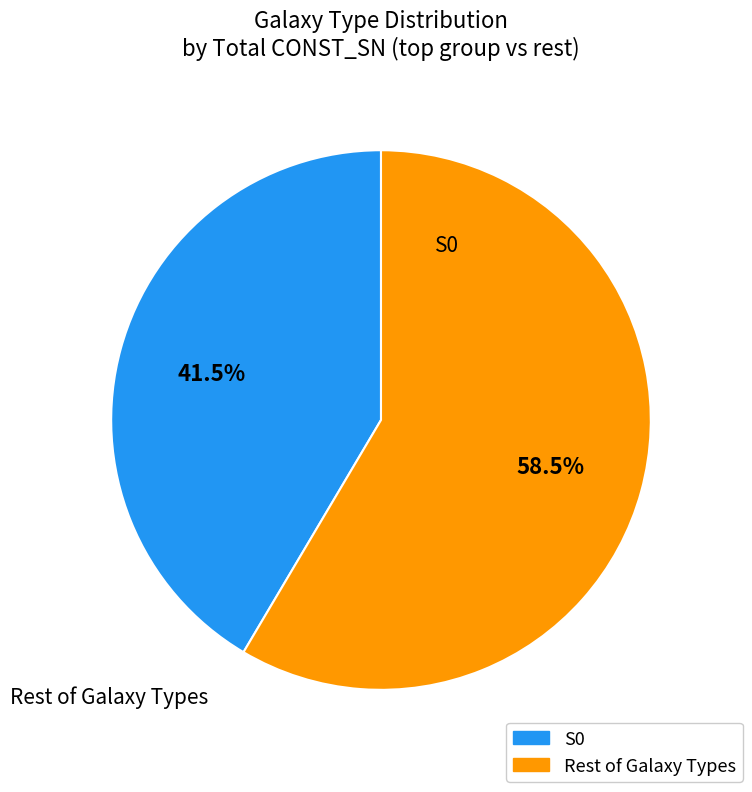

To the nearest percent, what is the average slice percentage?

50%